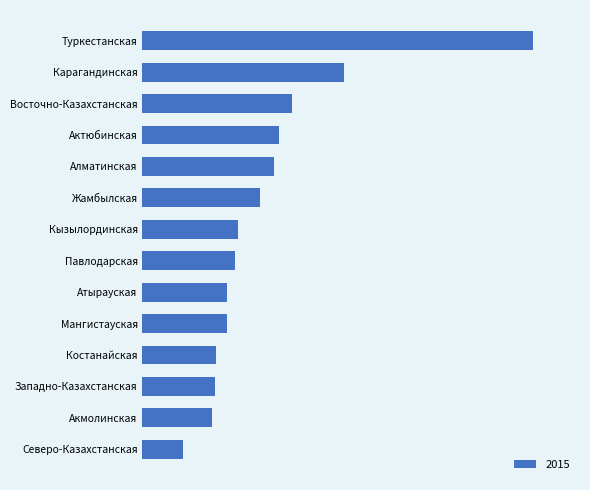

List the labels in order of value, smallest first.

Северо-Казахстанская, Акмолинская, Западно-Казахстанская, Костанайская, Мангистауская, Атырауская, Павлодарская, Кызылординская, Жамбылская, Алматинская, Актюбинская, Восточно-Казахстанская, Карагандинская, Туркестанская